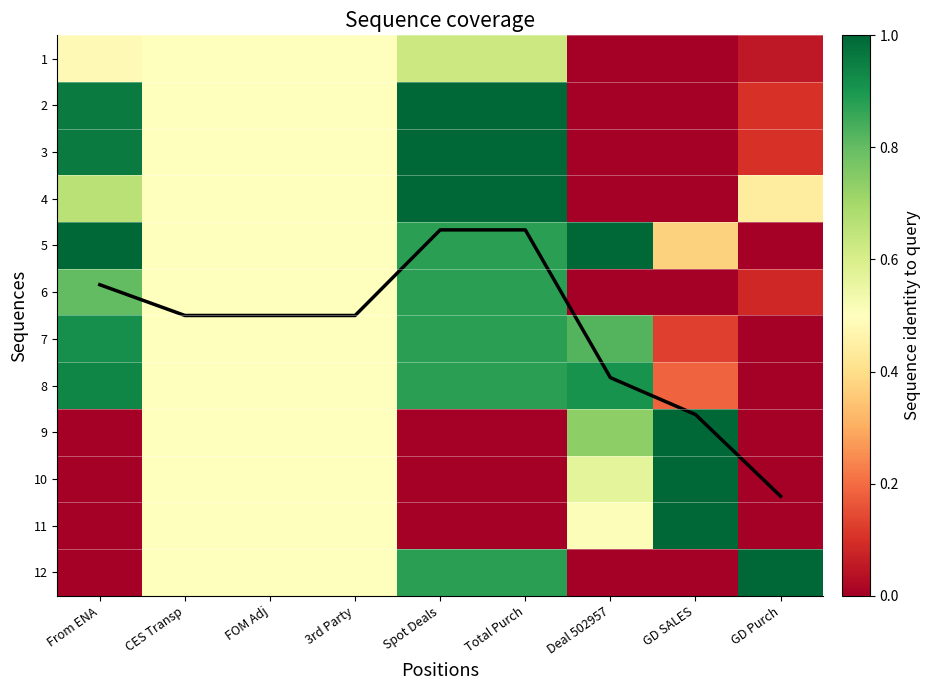

How many categories are shown in the chart?

9